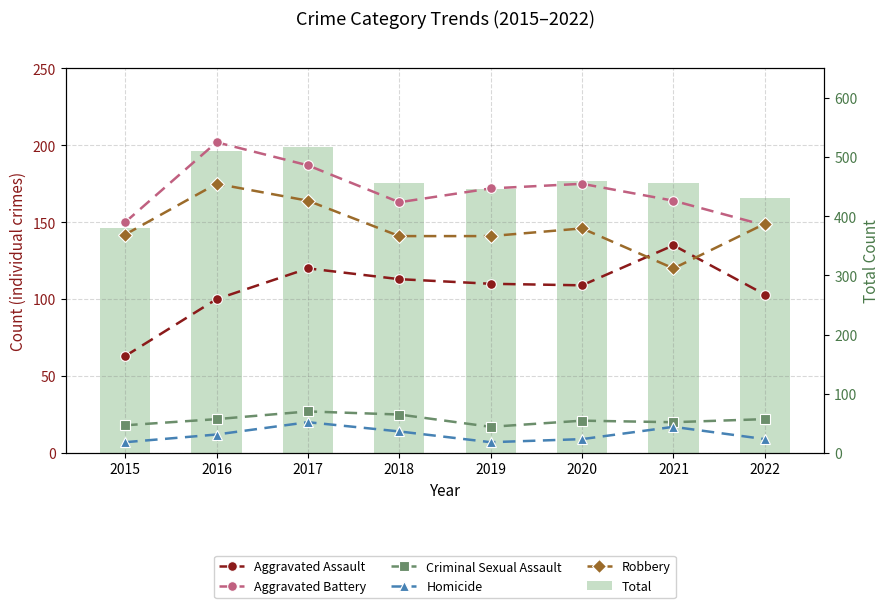

What is the difference between the maximum and minimum values in the Robbery series?

55